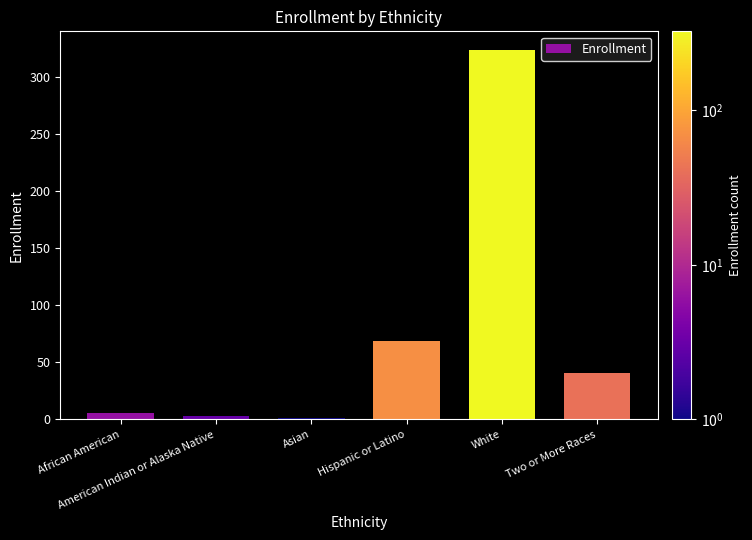

What is the sum of all values?

444